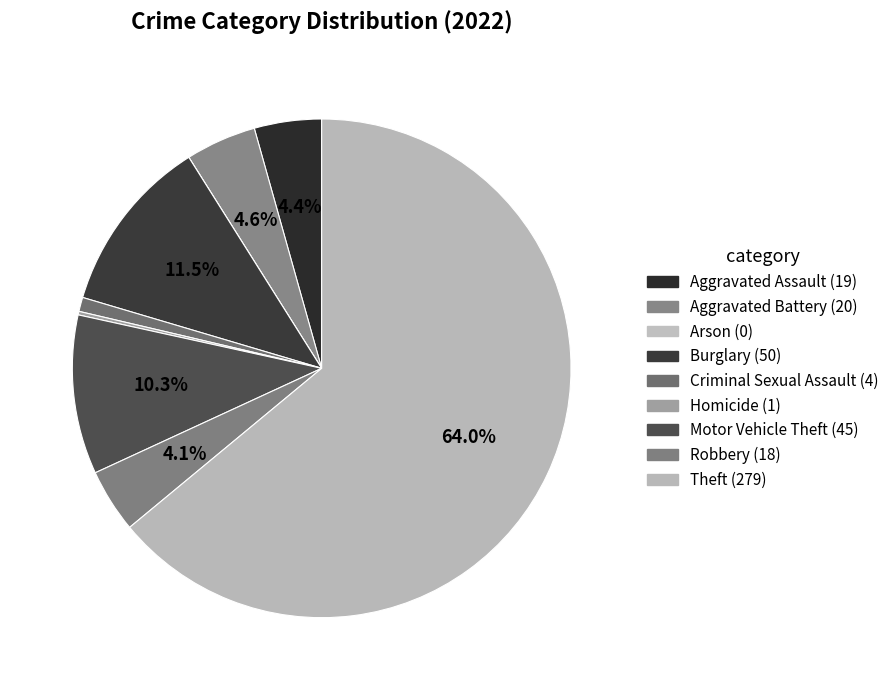

To the nearest percent, what is the combined percentage of Criminal Sexual Assault and Arson?

1%